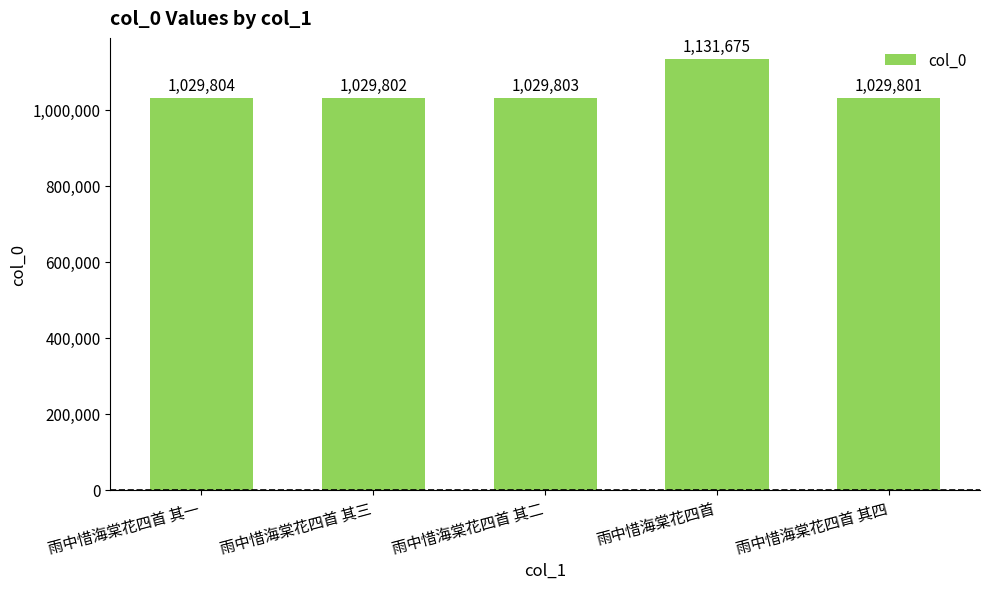

Reading left to right, extract all data points from this chart.

雨中惜海棠花四首 其一=1029804	雨中惜海棠花四首 其三=1029802	雨中惜海棠花四首 其二=1029803	雨中惜海棠花四首=1131675	雨中惜海棠花四首 其四=1029801